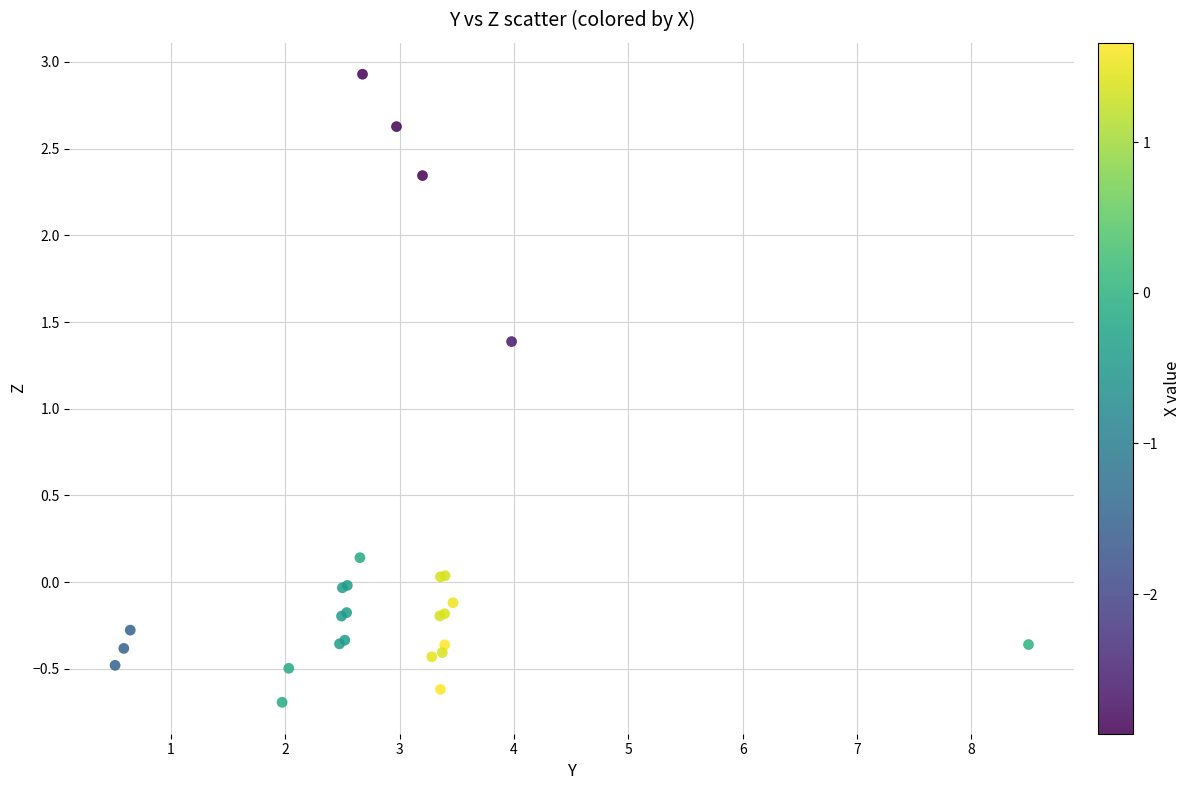

What Y value in the scatter plot is closest to 1?

1.4